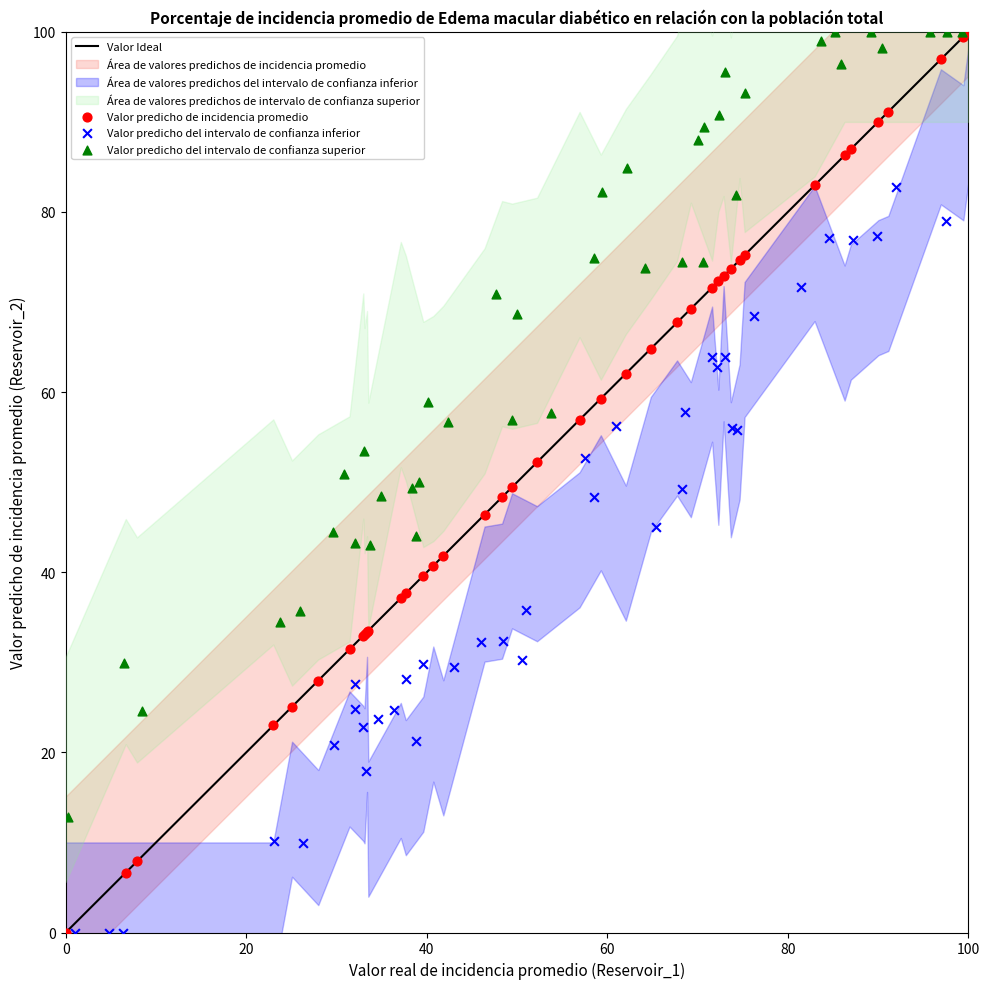

Which series has the widest spread of Y values?

Valor predicho de incidencia promedio